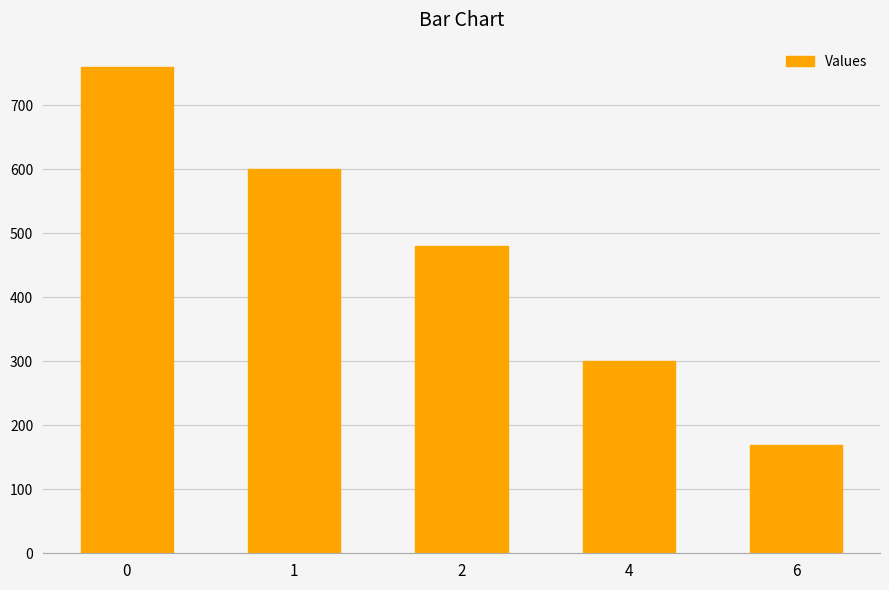

The chart shows a value of 600 at 1. True or false?

True